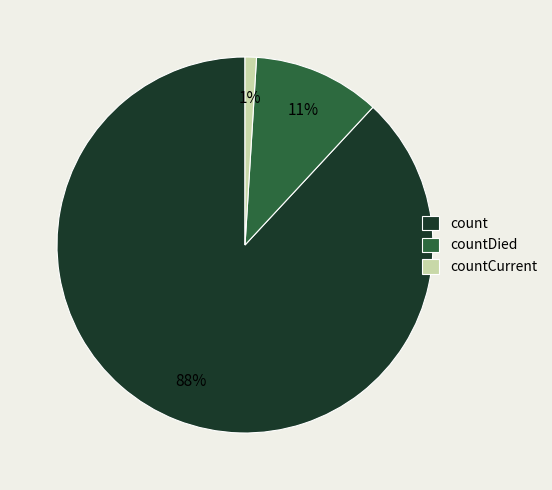

To the nearest percent, what percentage of the pie is countCurrent?

1%